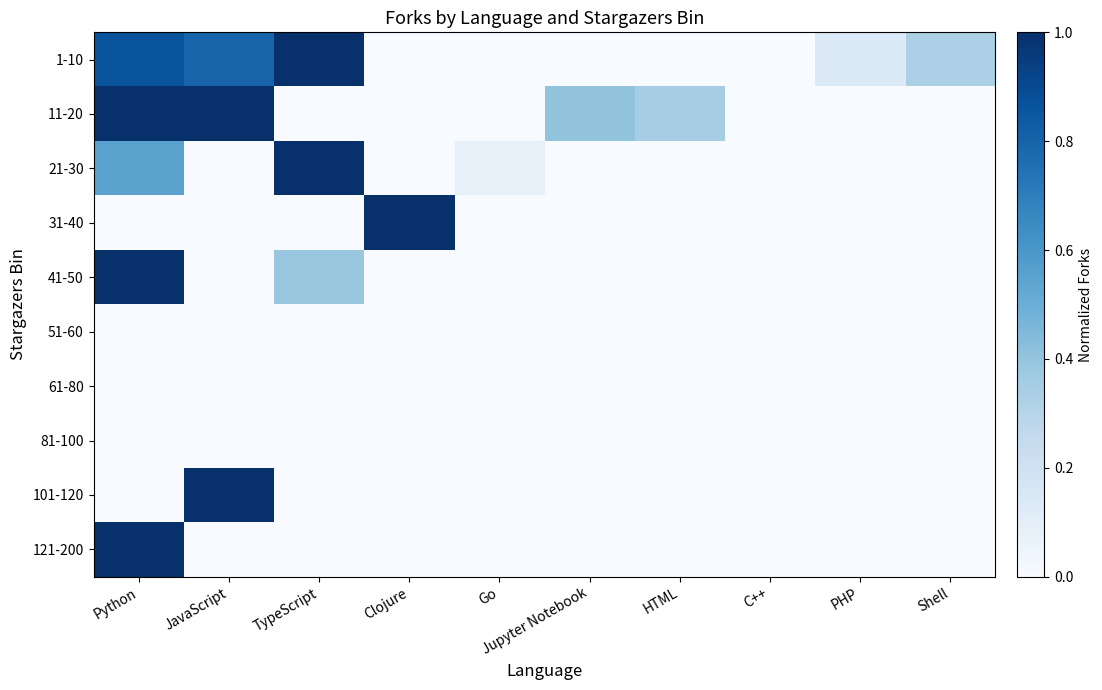

How many categories are shown in the chart?

10